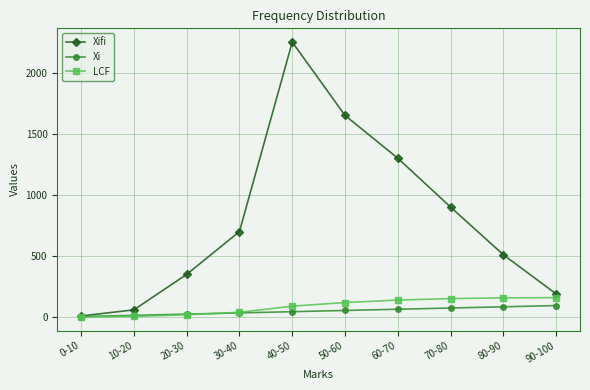

What is the maximum value for Xifi?

2250